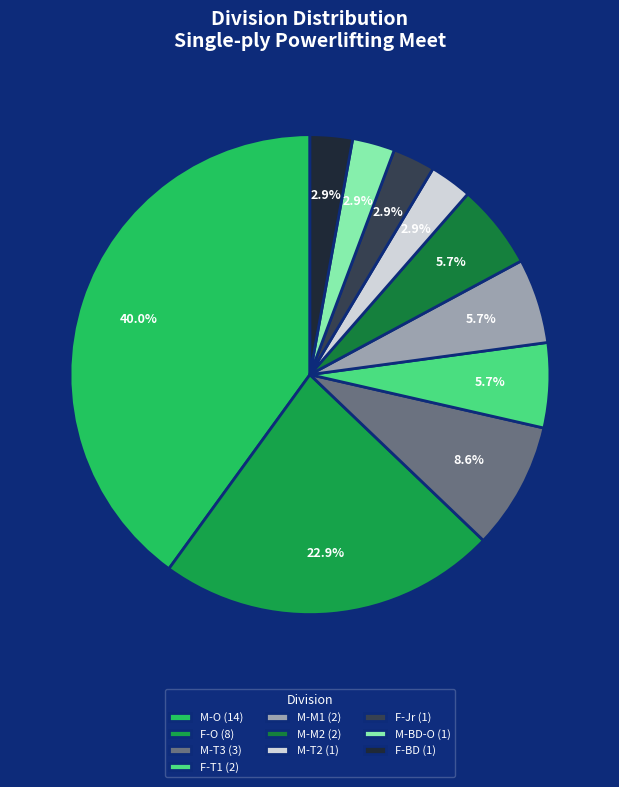

How many segments does this pie chart have?

10